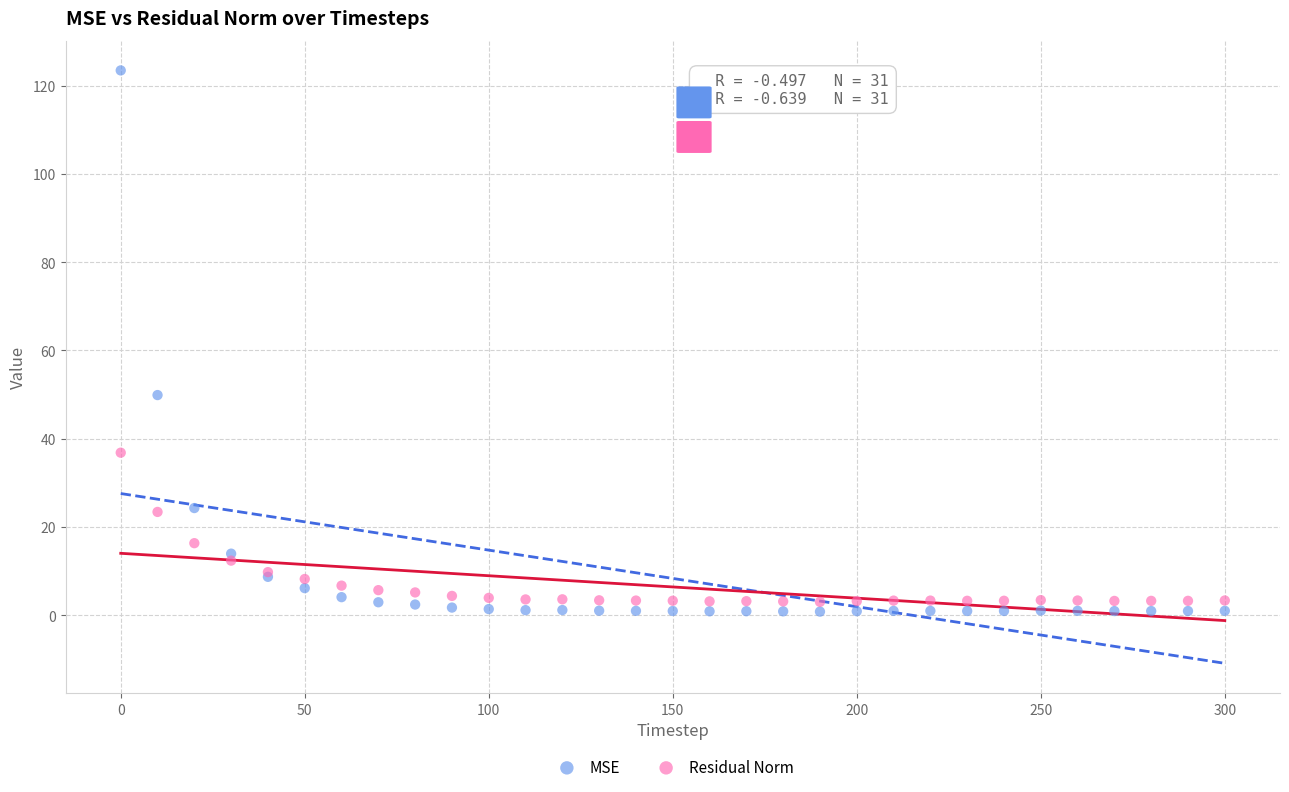

Which series has the largest Y range (max minus min)?

MSE